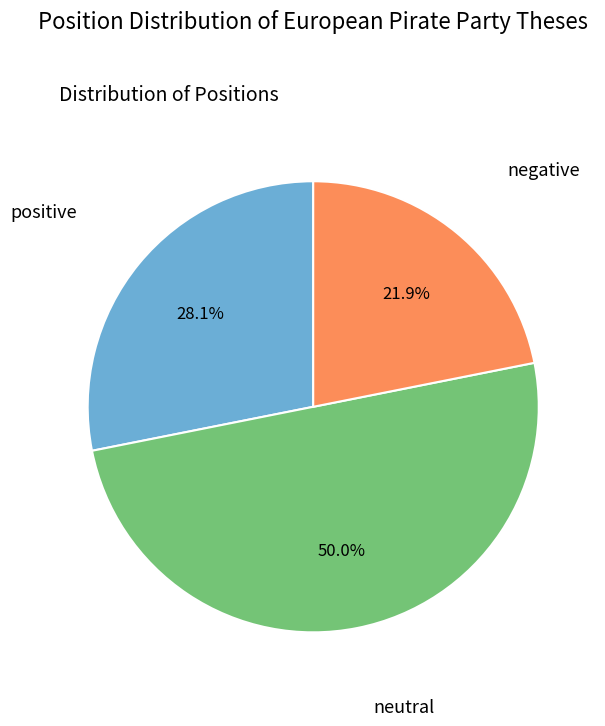

To the nearest percent, what portion does positive represent?

28%